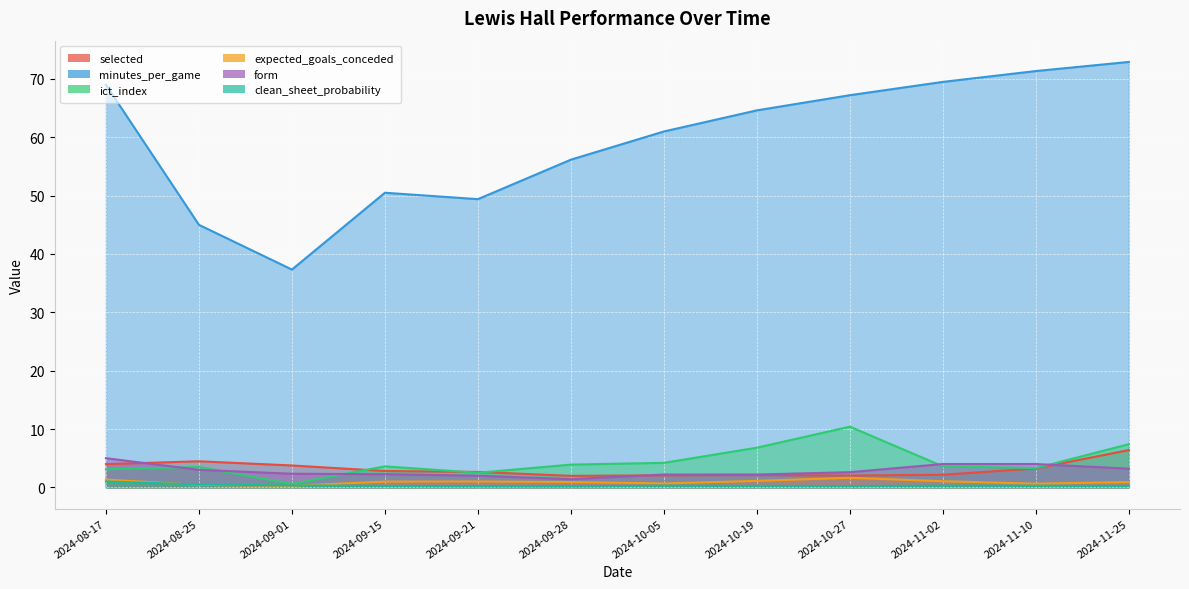

True or false: clean_sheet_probability and minutes_per_game intersect in this chart.

False